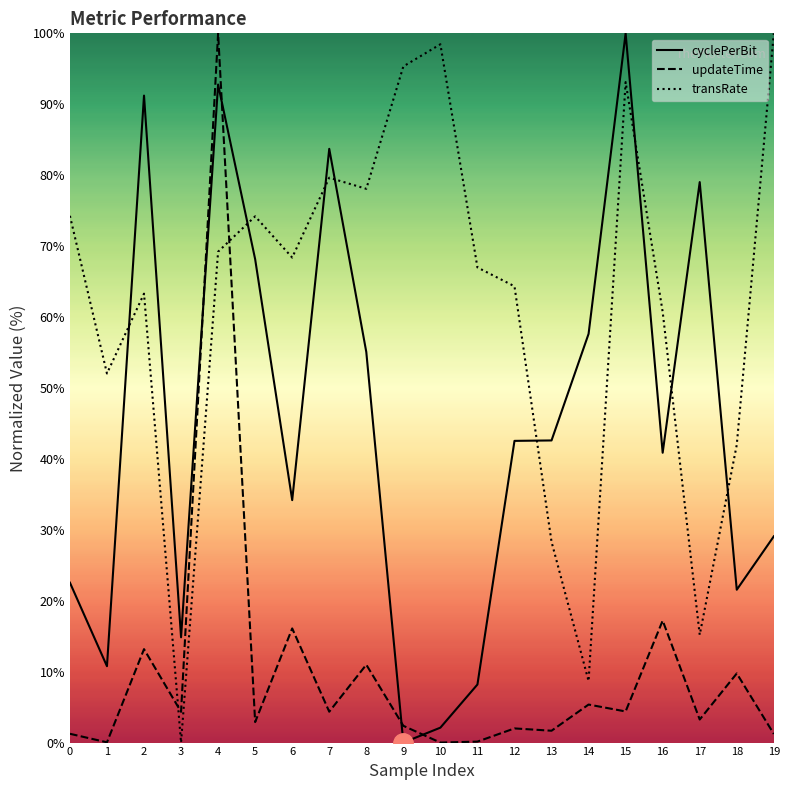

What is the difference between the maximum and minimum values in the updateTime series?

100.0